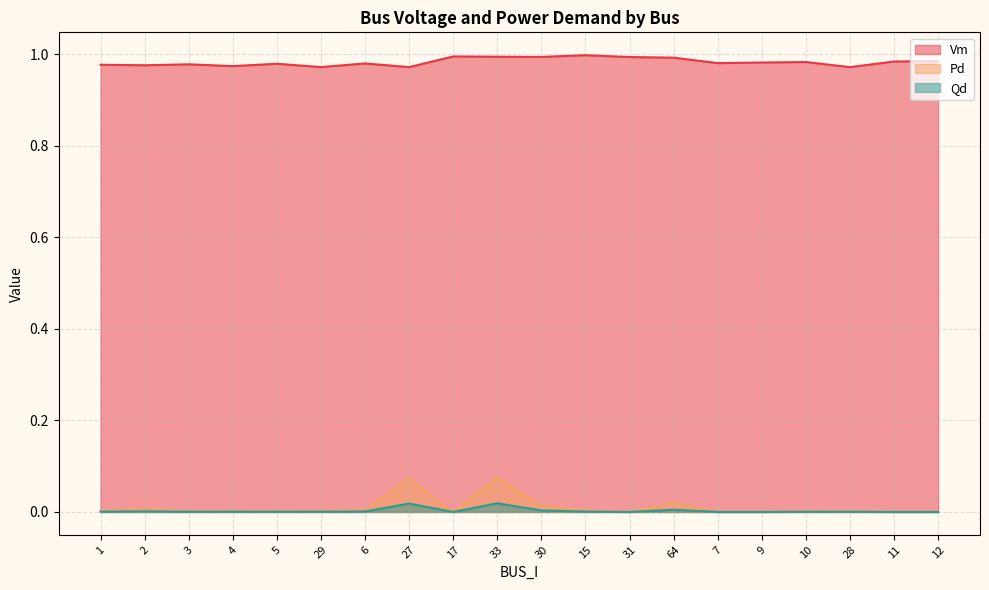

At how many categories does at least one series exceed 0?

20